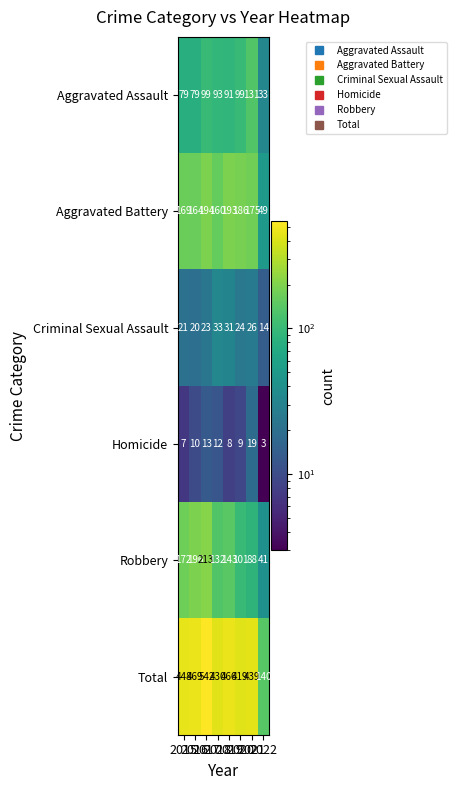

What is the greatest value displayed?

542